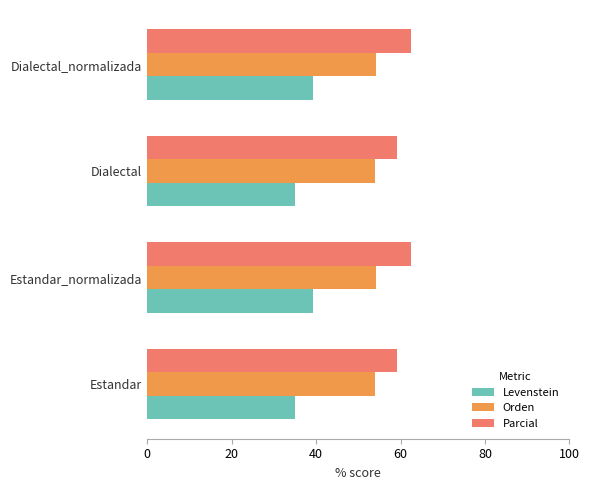

List the series in order of their overall mean, highest first.

Parcial, Orden, Levenstein